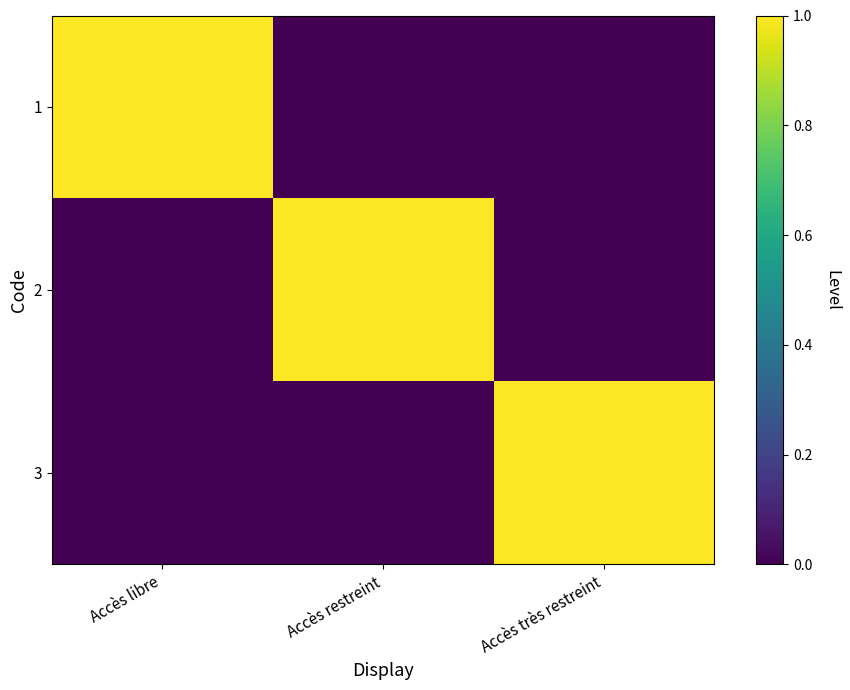

Reading left to right, what are all the values shown in this chart?

1: Accès libre=1	Accès restreint=0	Accès très restreint=0
2: Accès libre=0	Accès restreint=1	Accès très restreint=0
3: Accès libre=0	Accès restreint=0	Accès très restreint=1